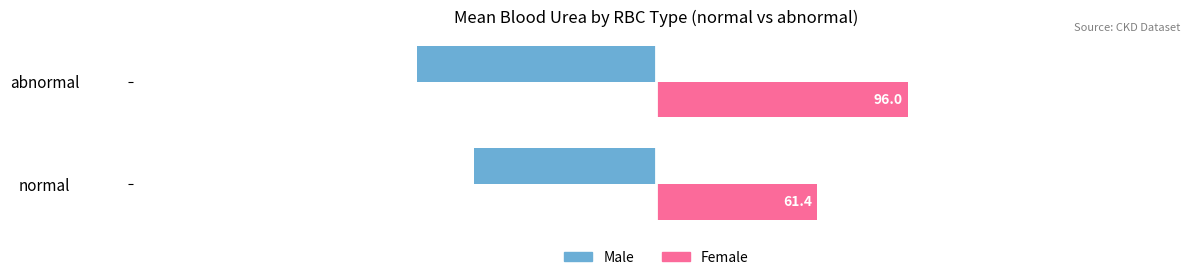

How many categories are shown in the chart?

2